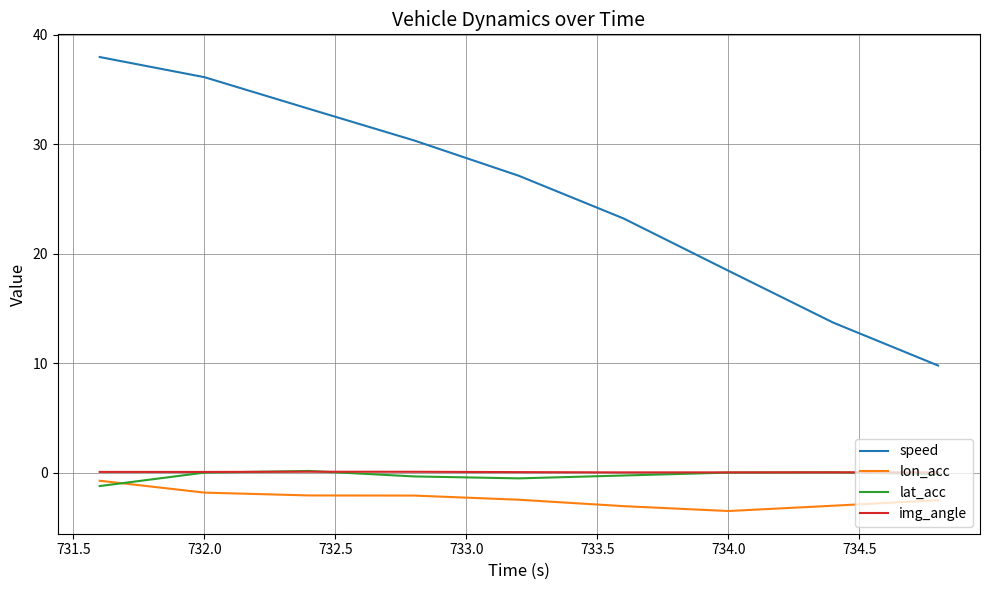

Which series has the widest spread of values?

speed